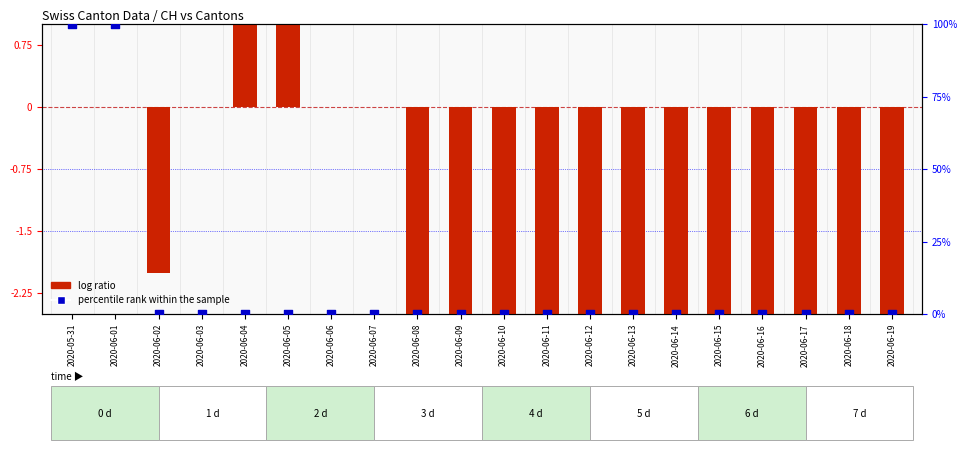

At how many categories does at least one series exceed 81?

2